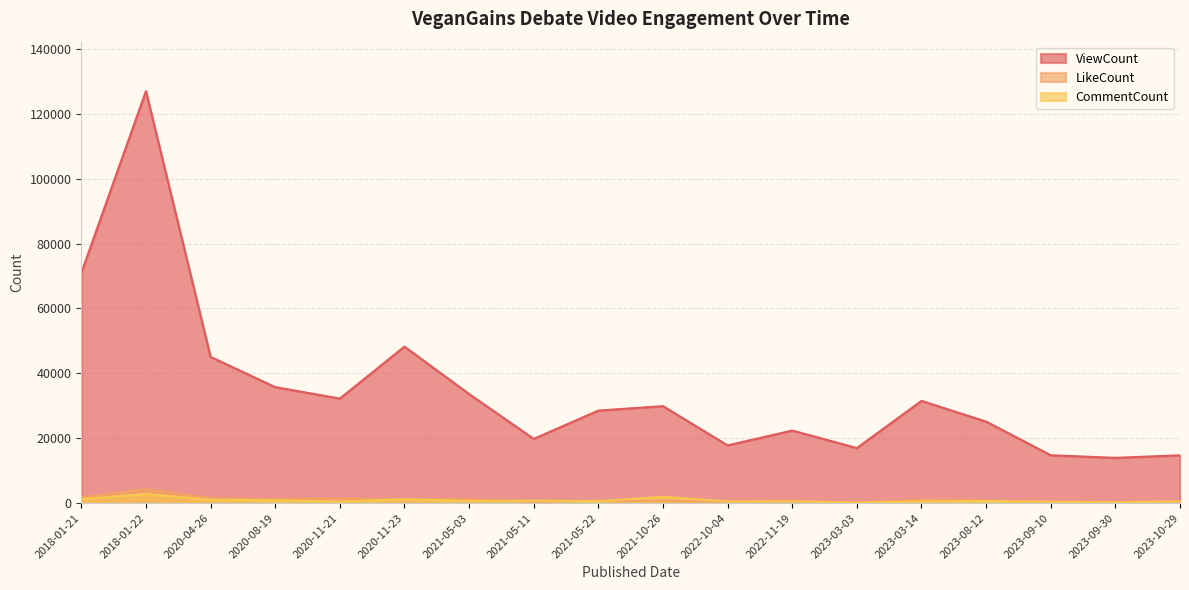

What position from the left is 2023-08-12?

15